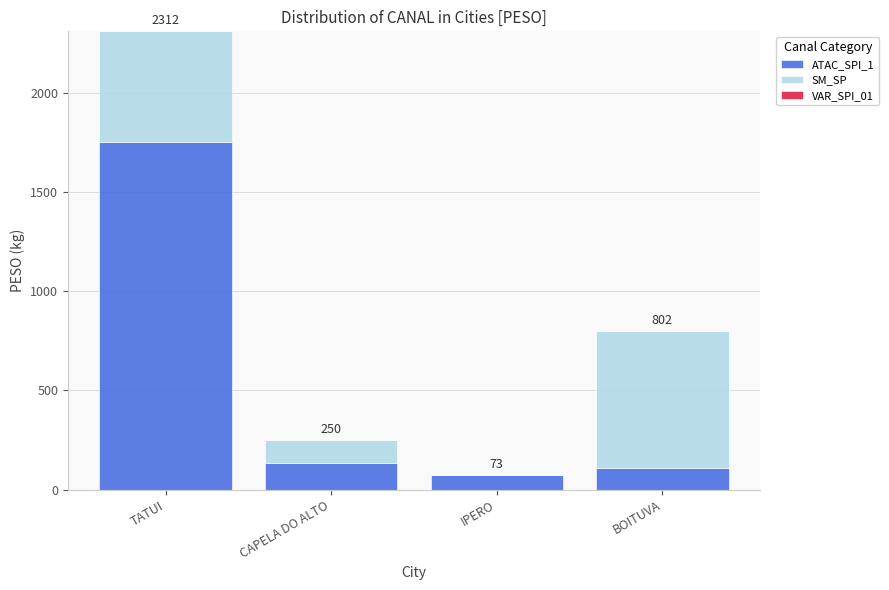

What is the sum of the ATAC_SPI_1 values at IPERO and TATUI?

1826.1